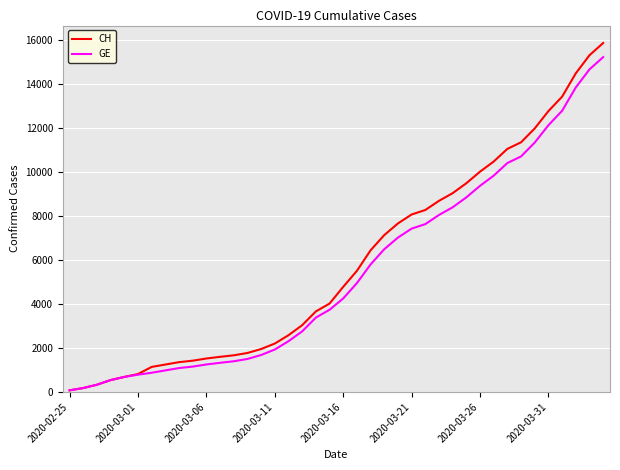

Which series has the widest spread of values?

CH